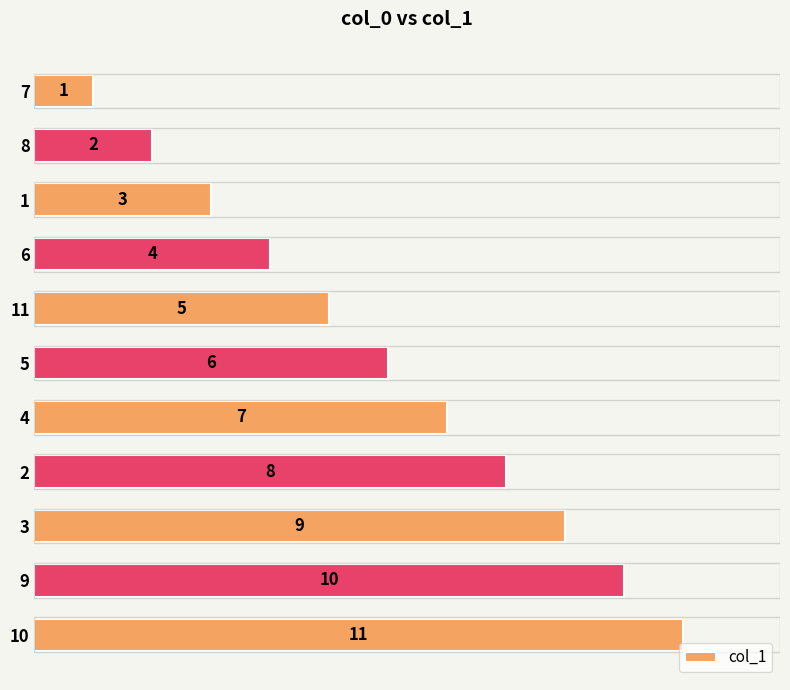

What is the label of the 9th bar from the top?

3